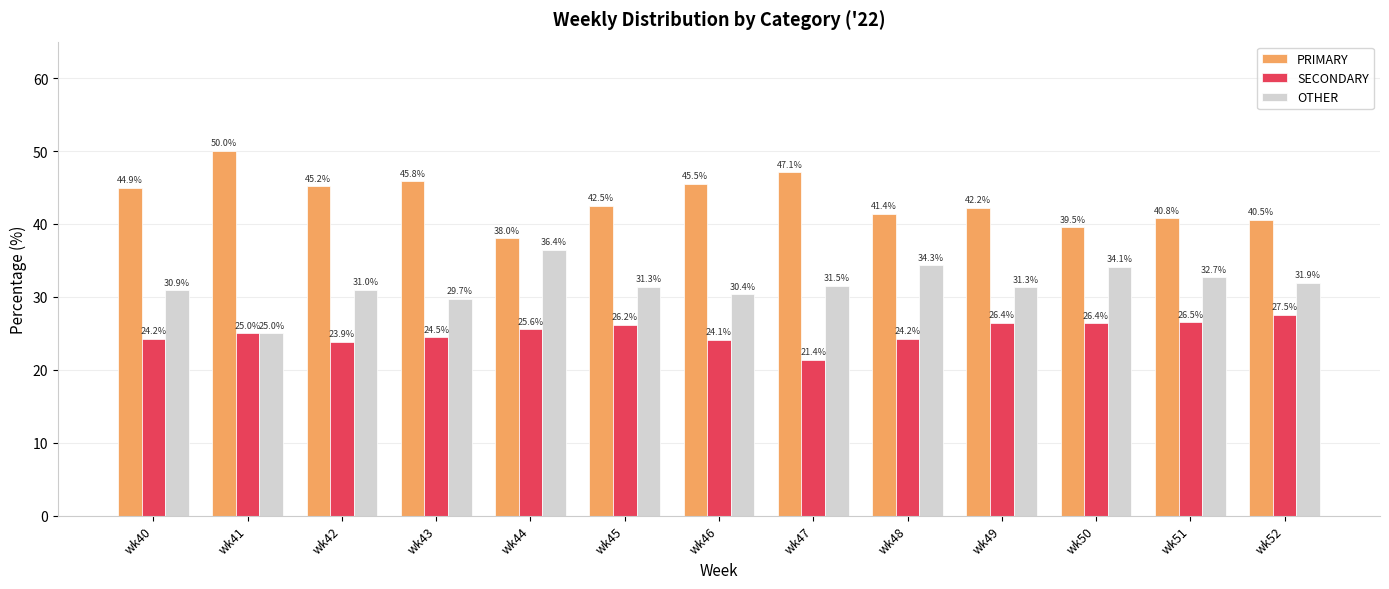

Which series has the largest range (max minus min)?

PRIMARY